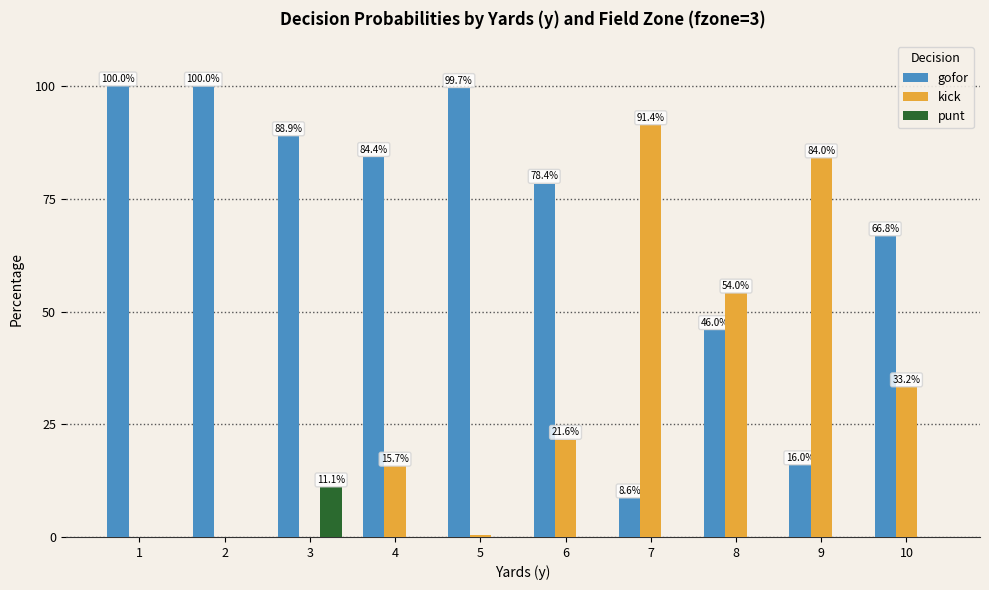

The value of kick at 2 is 0.0. True or false?

True